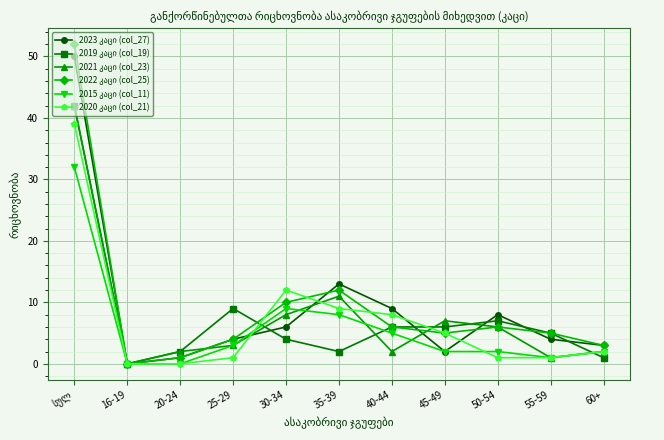

What is the label of the 4th point from the left?

25-29